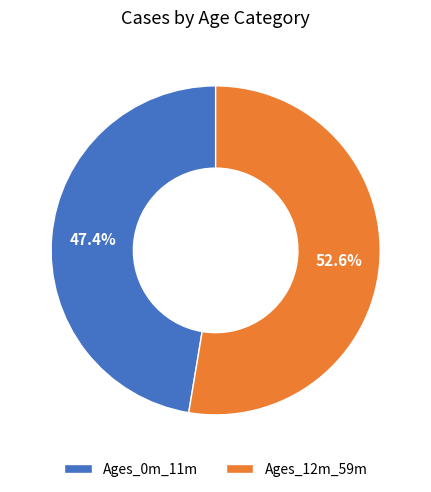

Approximately how many times larger is the value at Ages_12m_59m compared to Ages_0m_11m?

1.1